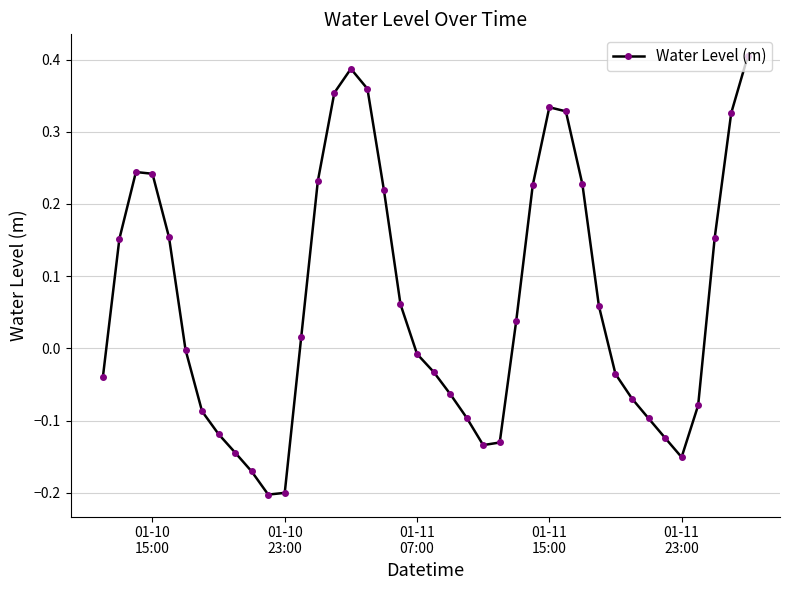

Does the chart display data point markers on the line(s)?

Yes